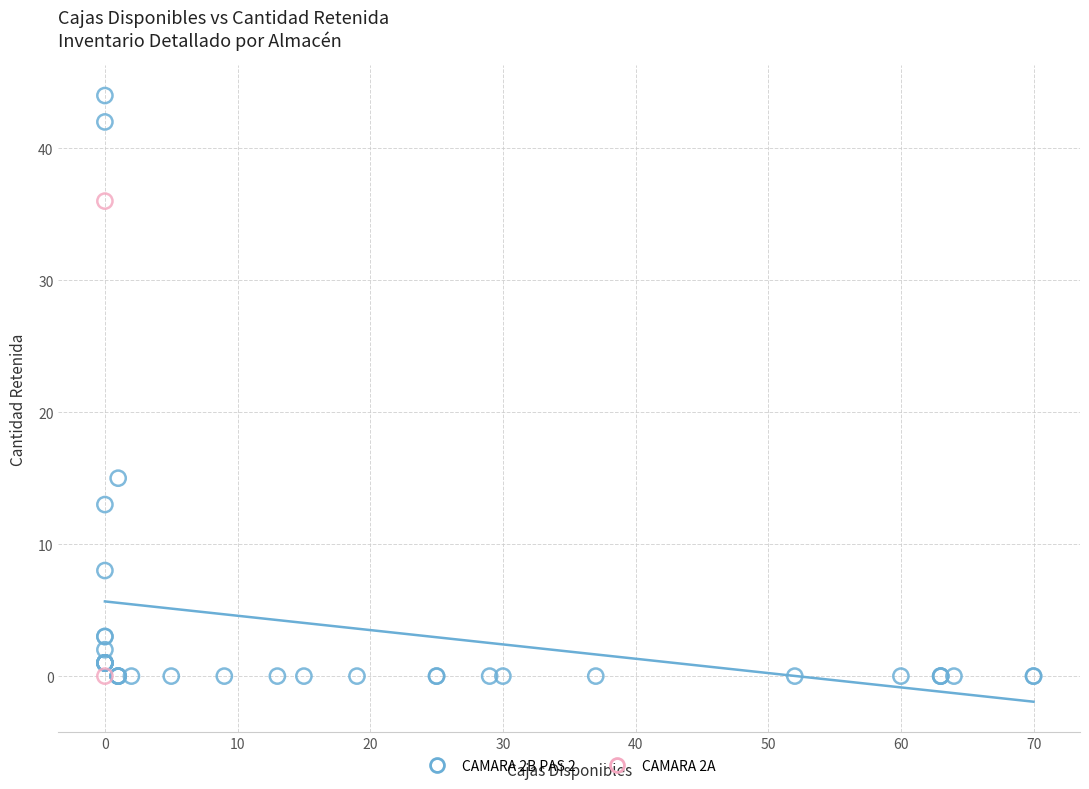

Which series has the largest Y range (max minus min)?

CAMARA 2B PAS 2